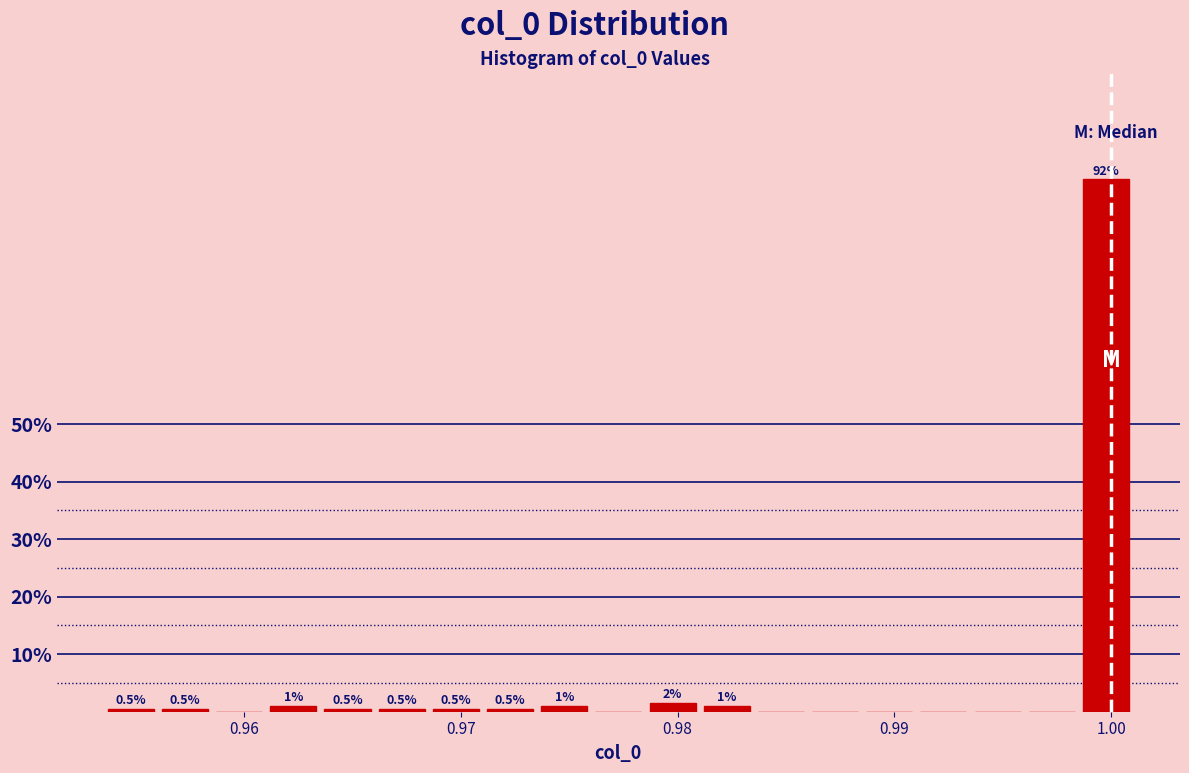

Around what value on the x-axis is the tallest bar? Give the approximate position of its centre, as read against the axis.

1.000